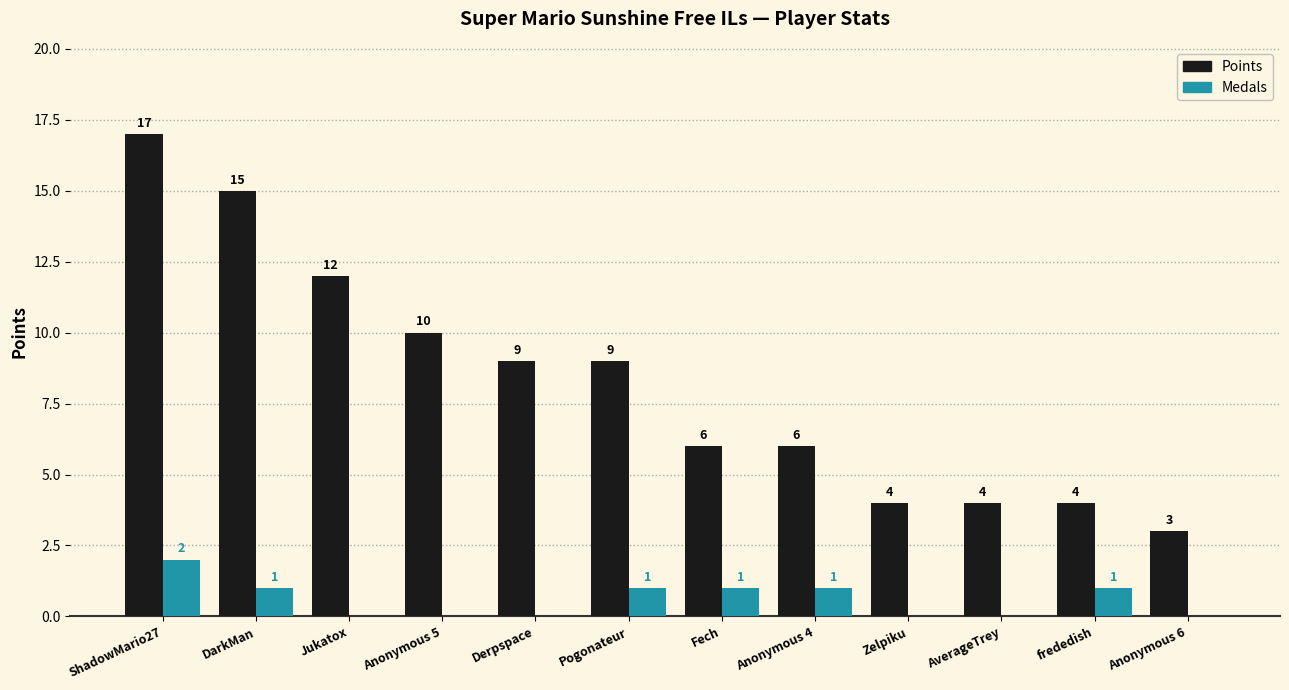

How many values in Medals are above zero?

6